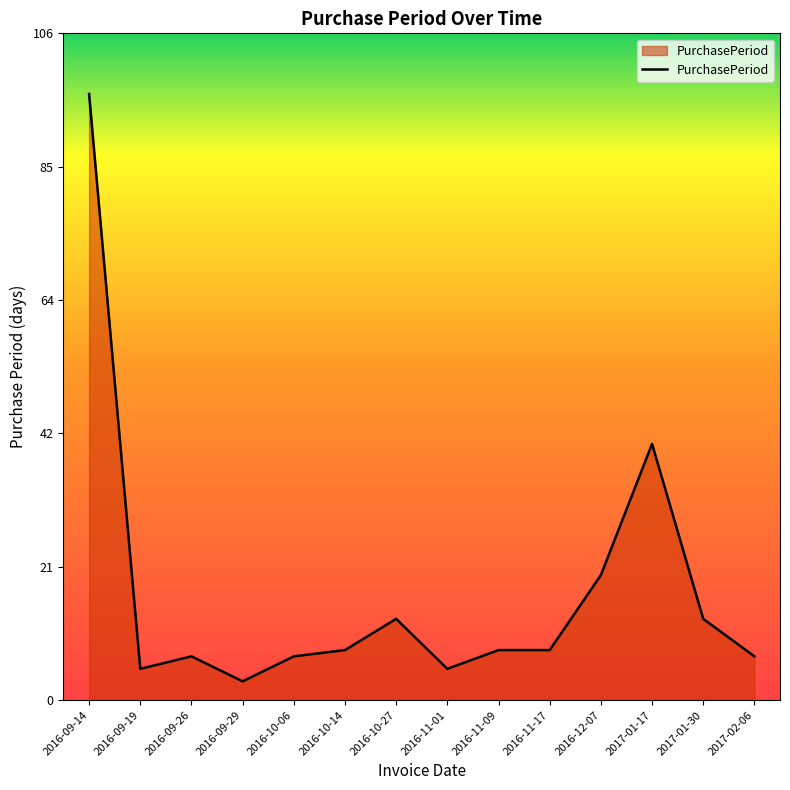

What is the greatest value displayed?

97